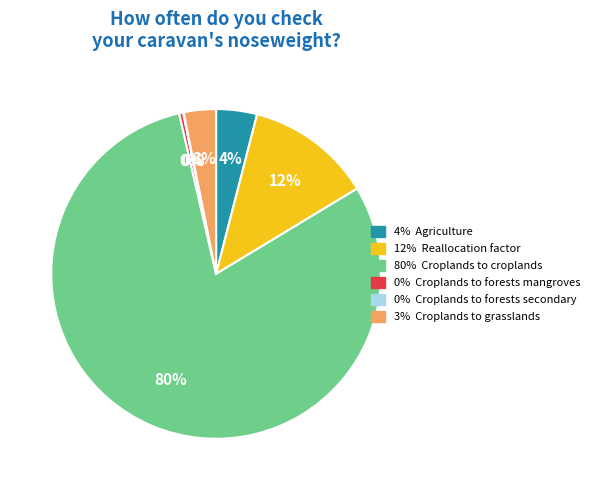

To the nearest percent, what is the average slice percentage?

17%